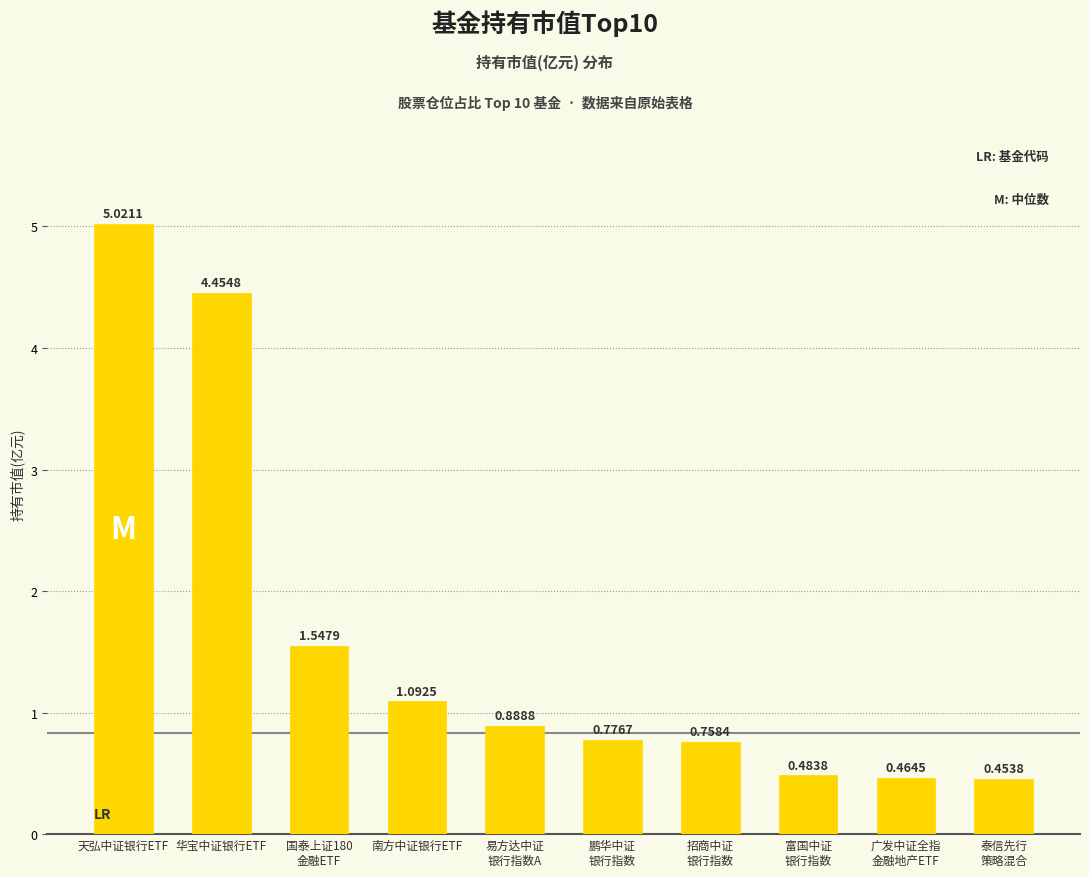

What is the sum of the values at 天弘中证银行ETF and 南方中证银行ETF?

6.1